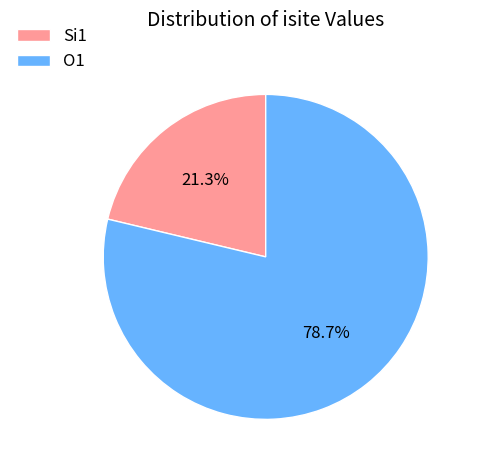

What is the largest slice in the pie chart?

O1